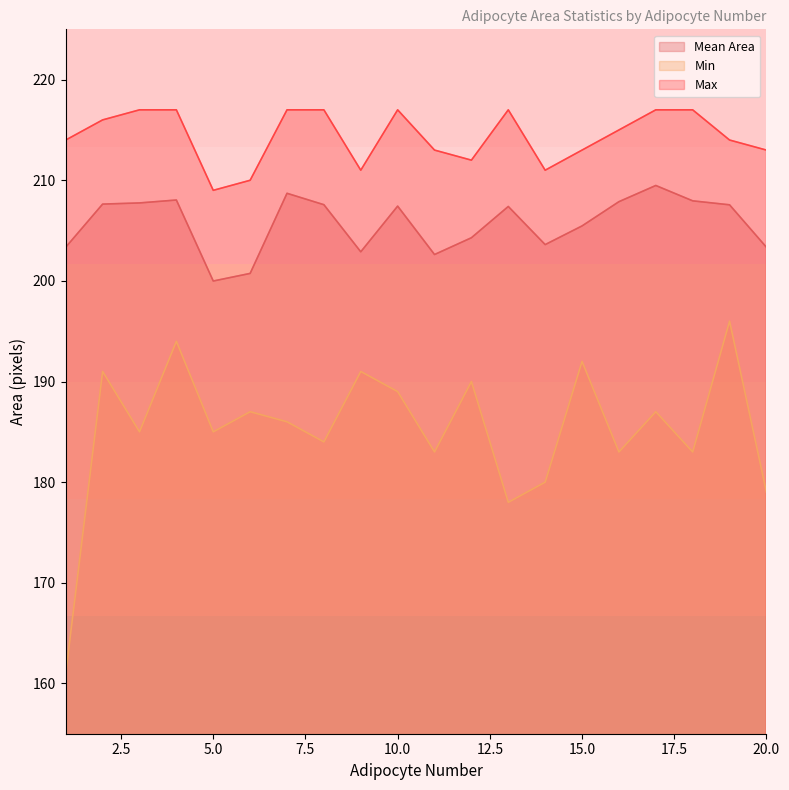

What is the value of the Min point at the 4th from the left?

194.0